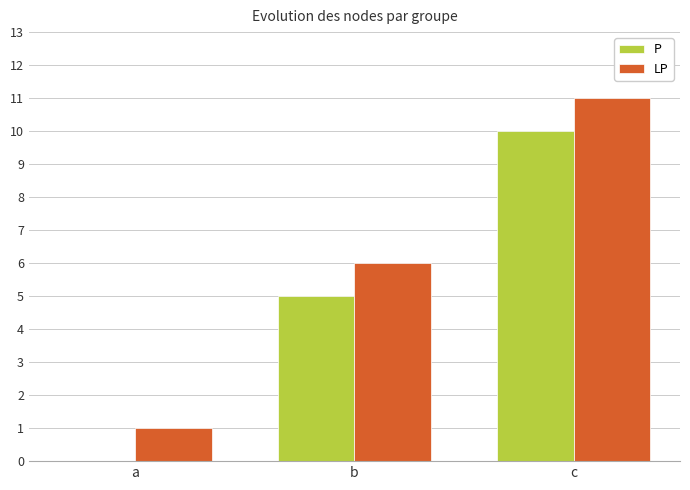

What are all the series names shown in the legend?

P, LP